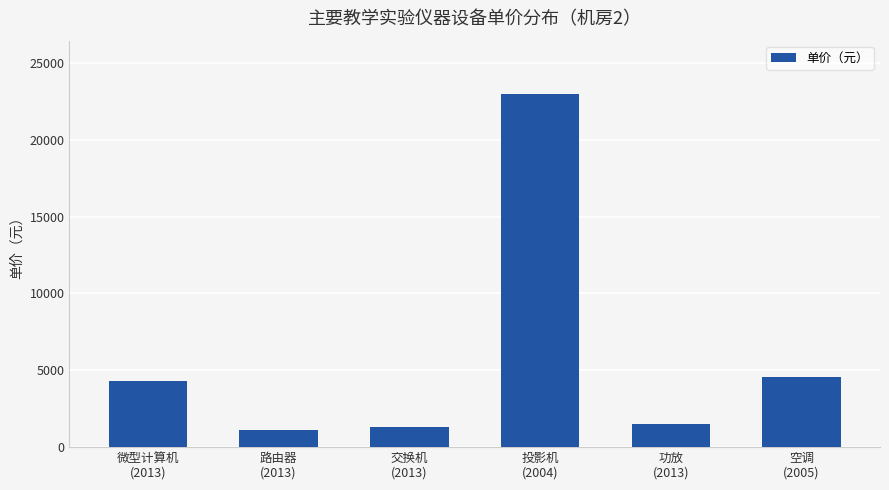

The value at 空调
(2005) is 7167. True or false?

False